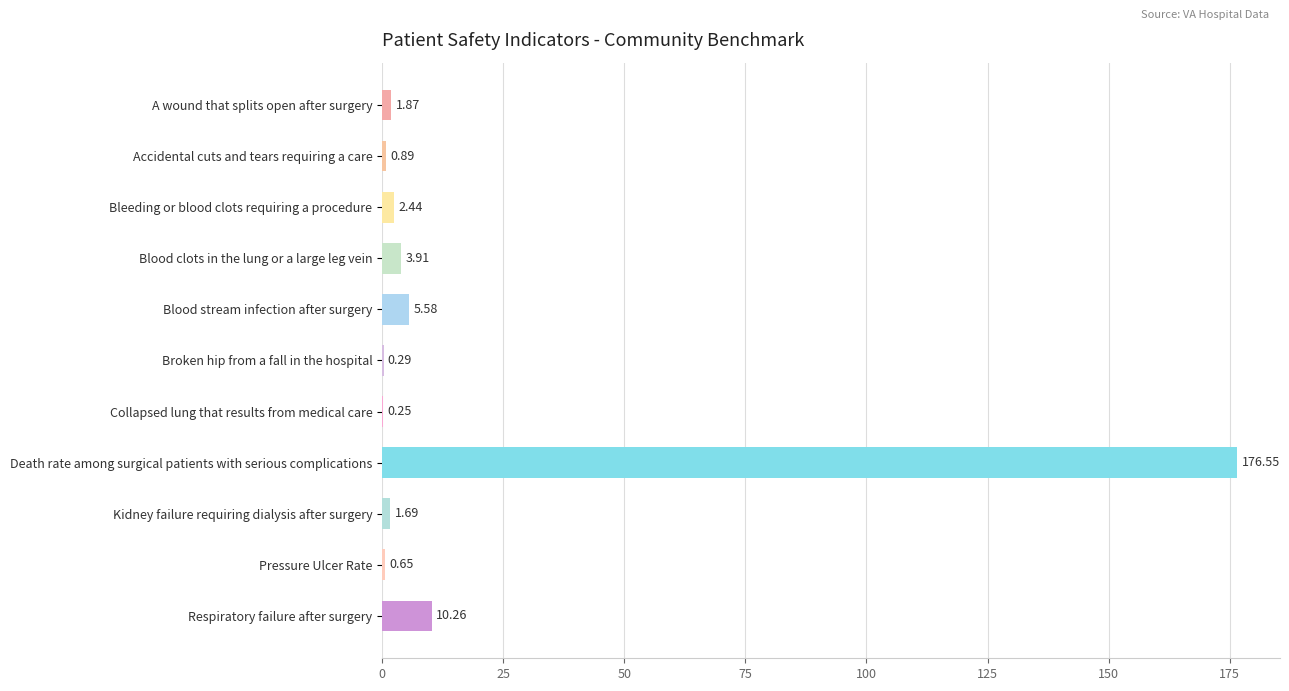

Are the bars horizontal?

Yes